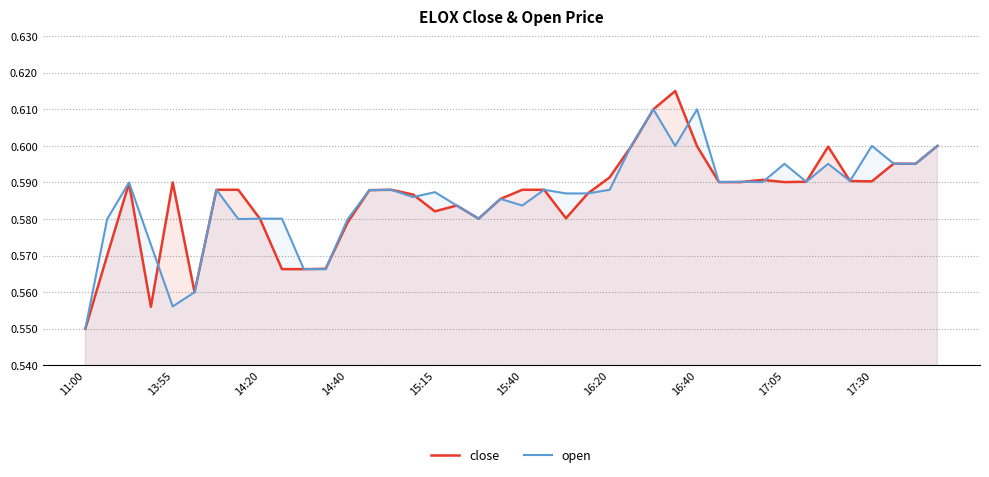

The open series shows 0.4 at 16:20. True or false?

False